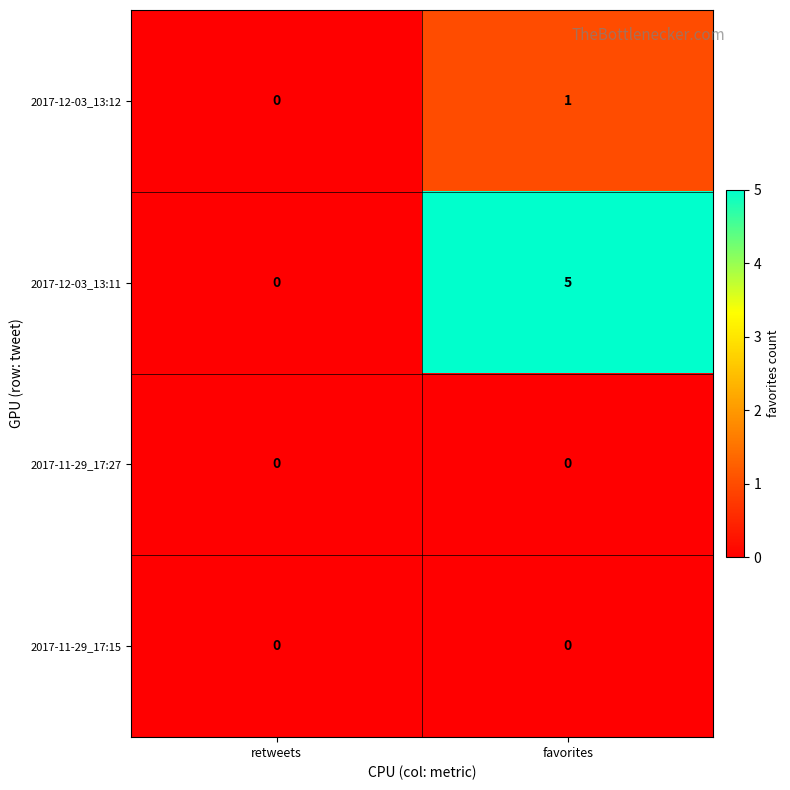

At which category does the chart reach its peak across all series?

favorites